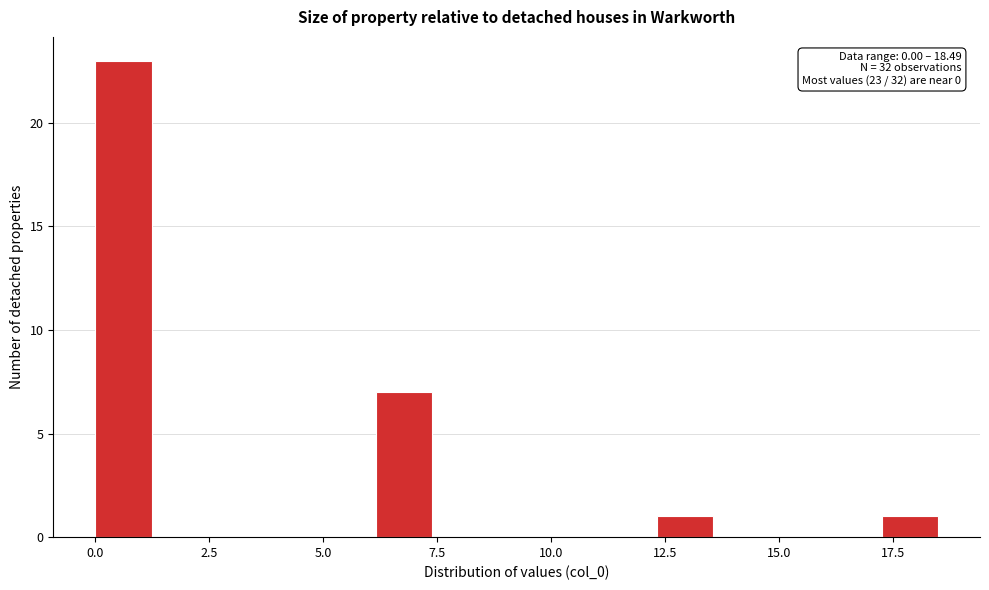

Read against the x-axis, roughly where is the centre of the tallest bar?

0.5